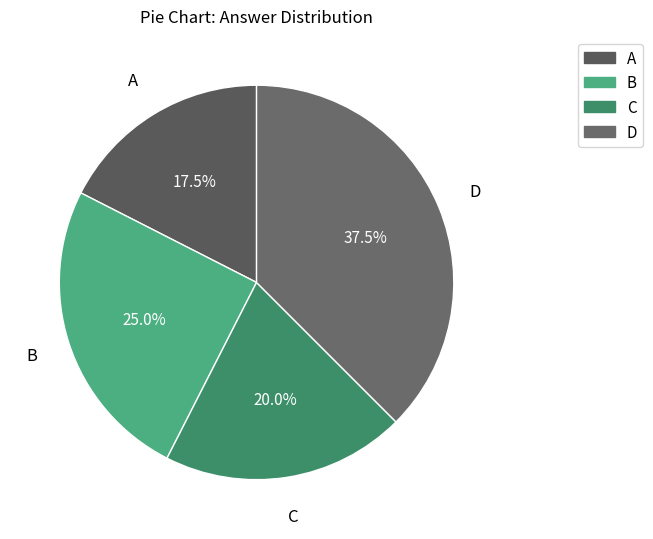

Does A account for over 50% of the chart?

No